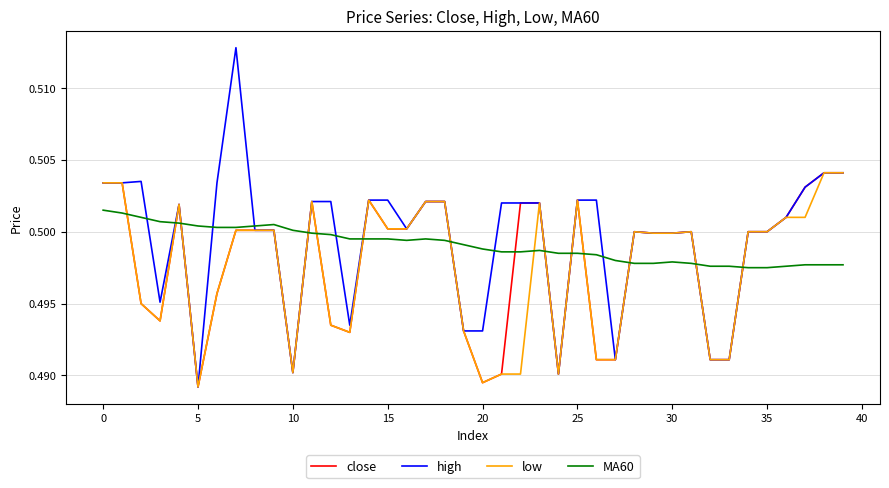

How many lines are shown in the chart?

4